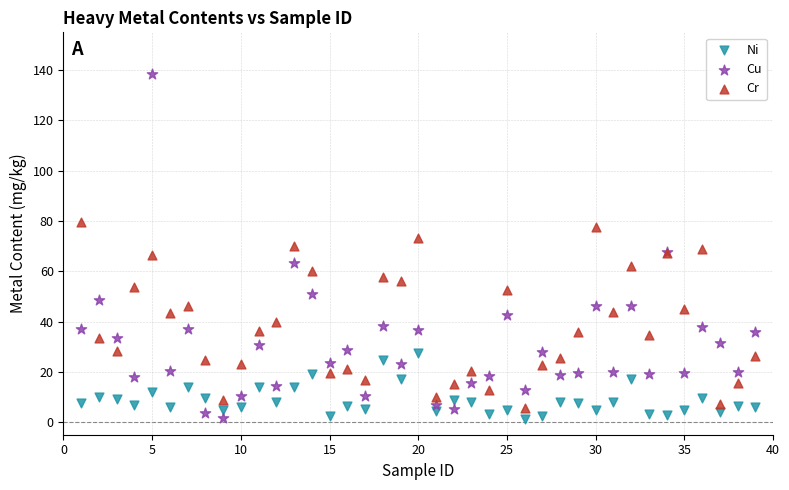

Which series contains the highest Y value?

Cu